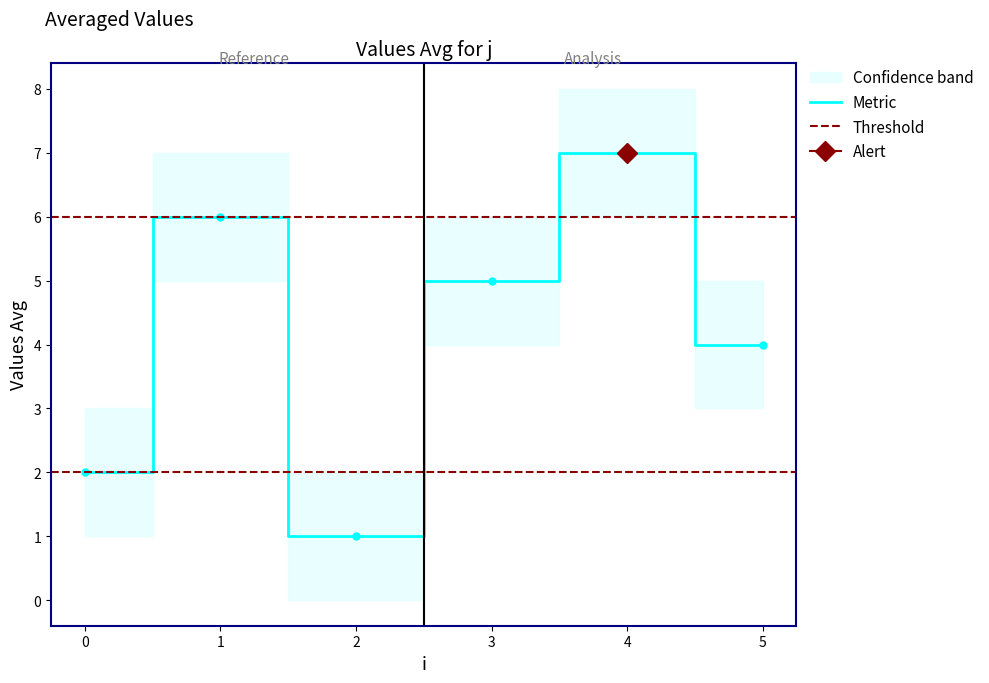

At which label does the data first exceed 5?

1